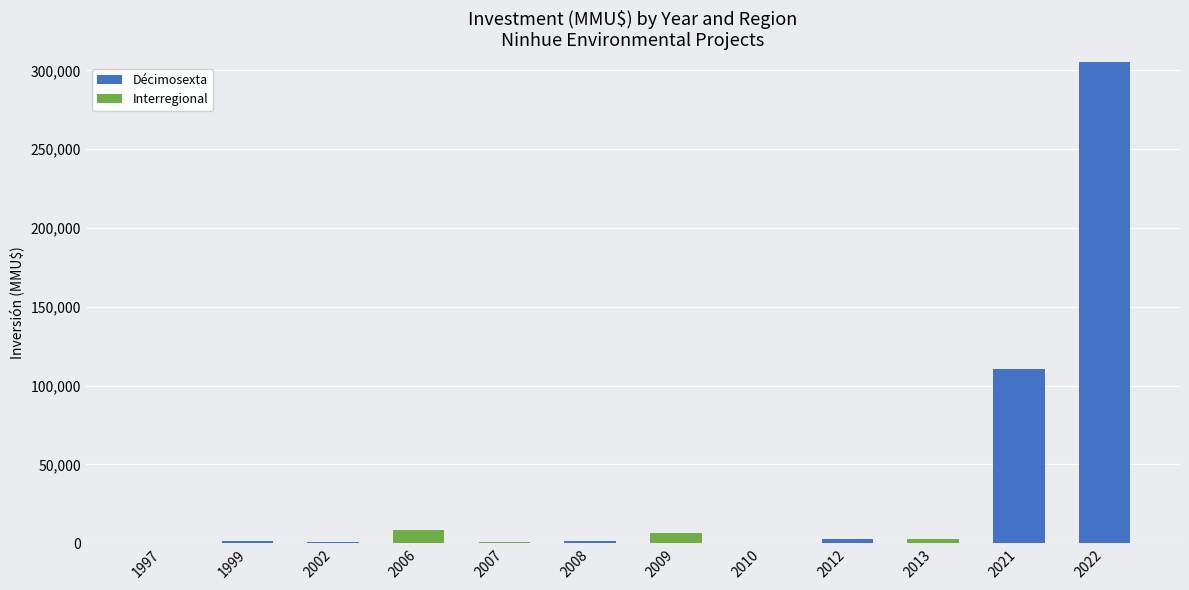

How many categories are shown in the chart?

12